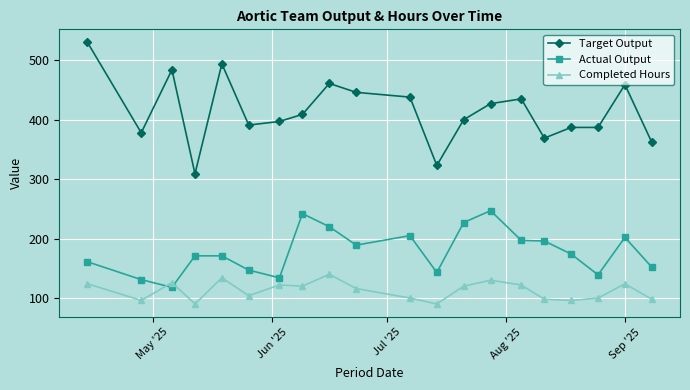

Rank the series by their average value, from highest to lowest.

Target Output, Actual Output, Completed Hours